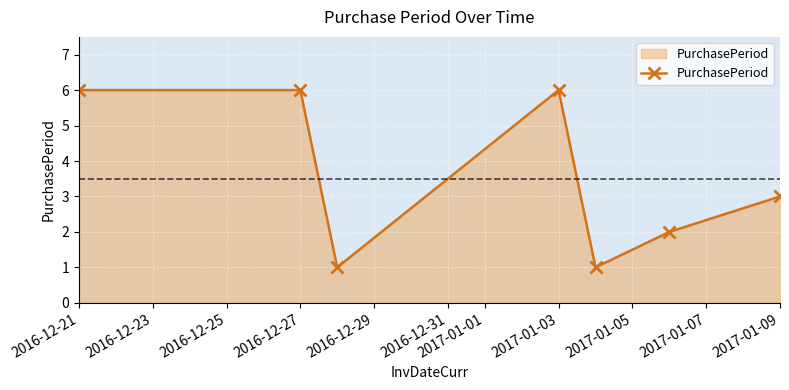

What is the value of the 2nd point from the left?

6